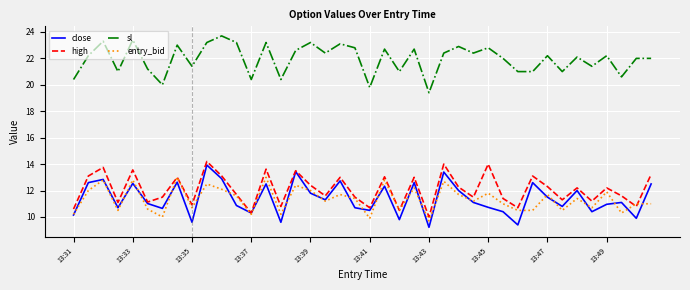

Which series has the largest total across all categories?

sl